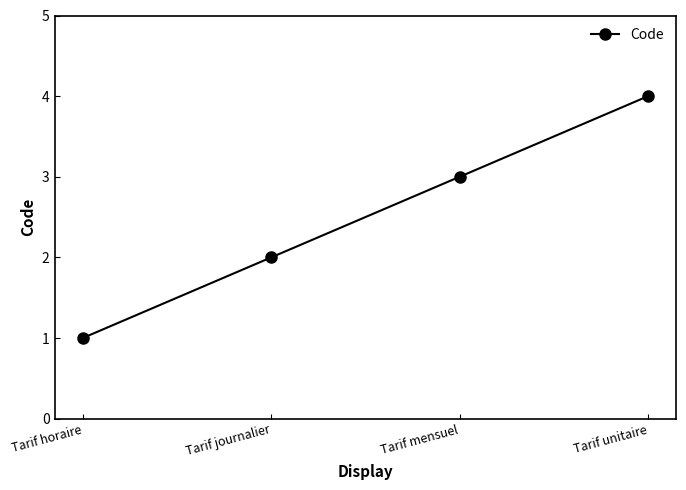

What is the label of the 4th point from the left?

Tarif unitaire